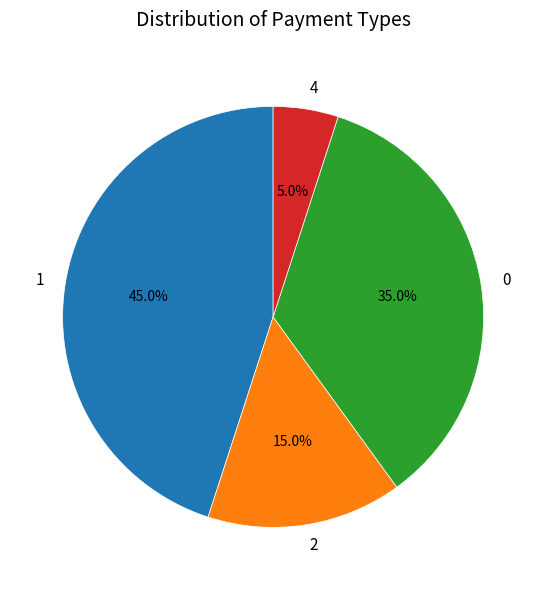

What is the ratio of the value at 4 to the value at 2?

0.3